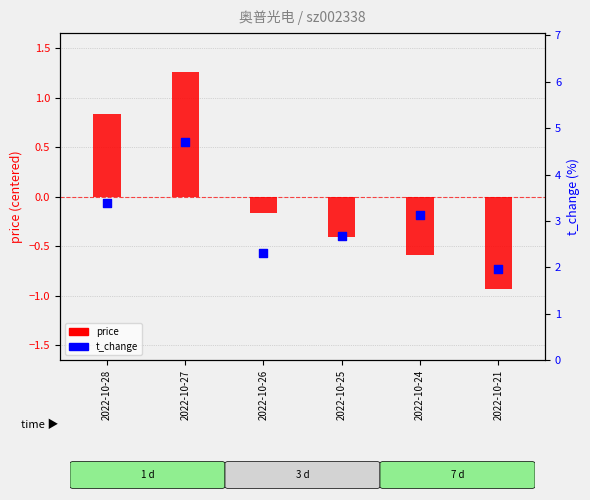

What is the total value across all series at 2022-10-26?

2.1